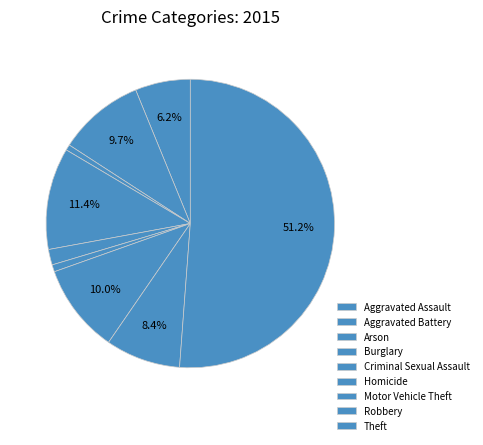

How many segments does this pie chart have?

9